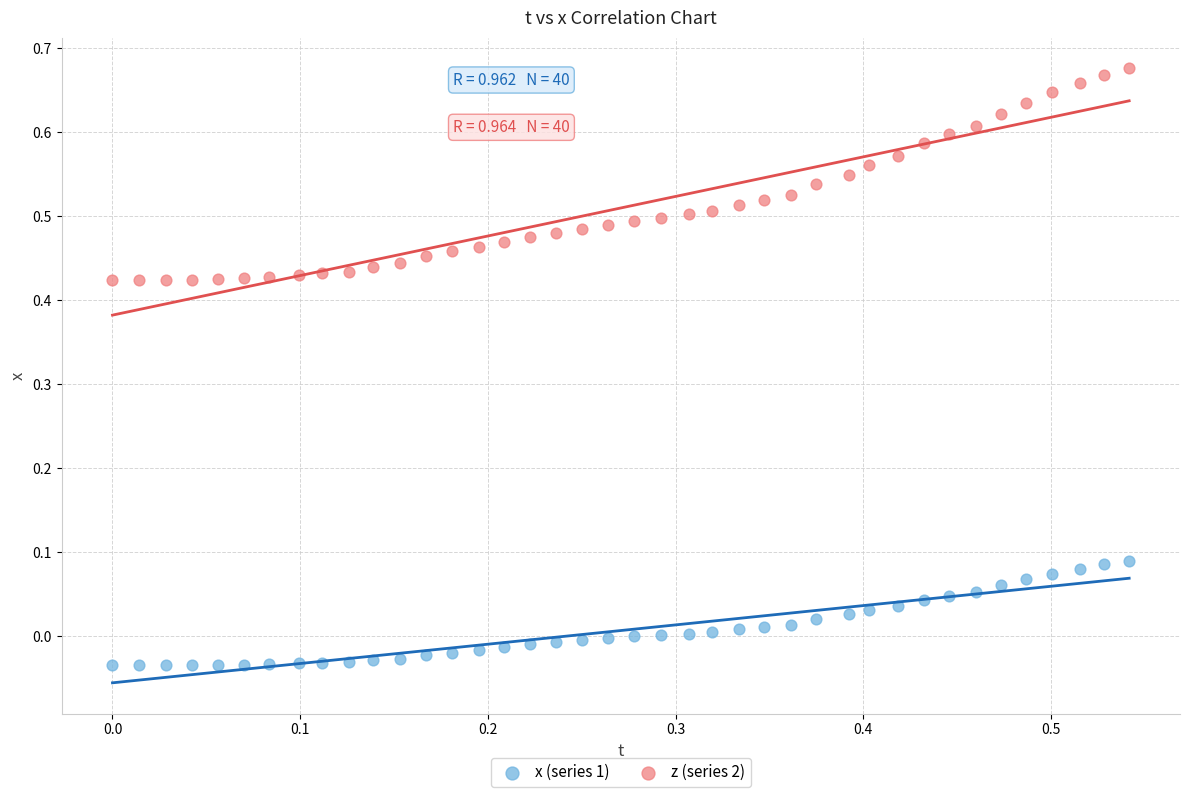

Which series has the largest Y range (max minus min)?

z (series 2)